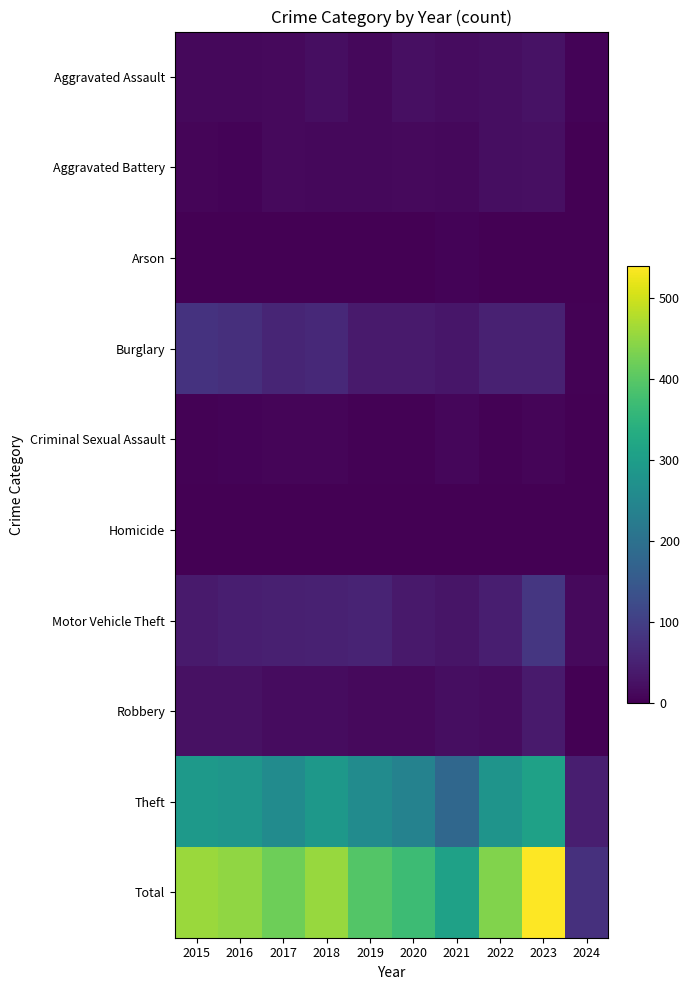

Reading left to right, extract all data points from this chart.

Aggravated Assault: 2015=11	2016=12	2017=14	2018=20	2019=12	2020=23	2021=18	2022=19	2023=26	2024=5
Aggravated Battery: 2015=8	2016=6	2017=13	2018=11	2019=12	2020=14	2021=12	2022=20	2023=23	2024=2
Arson: 2015=1	2016=0	2017=1	2018=0	2019=1	2020=0	2021=6	2022=0	2023=2	2024=2
Burglary: 2015=80	2016=73	2017=56	2018=62	2019=39	2020=40	2021=33	2022=50	2023=49	2024=3
Criminal Sexual Assault: 2015=3	2016=5	2017=8	2018=7	2019=3	2020=4	2021=10	2022=4	2023=7	2024=0
Homicide: 2015=1	2016=1	2017=1	2018=1	2019=0	2020=0	2021=1	2022=1	2023=0	2024=0
Motor Vehicle Theft: 2015=40	2016=45	2017=47	2018=50	2019=54	2020=37	2021=30	2022=45	2023=85	2024=14
Robbery: 2015=24	2016=24	2017=18	2018=17	2019=14	2020=14	2021=19	2022=18	2023=39	2024=2
Theft: 2015=290	2016=283	2017=261	2018=287	2019=259	2020=238	2021=179	2022=279	2023=308	2024=46
Total: 2015=458	2016=449	2017=419	2018=455	2019=394	2020=370	2021=308	2022=436	2023=539	2024=74